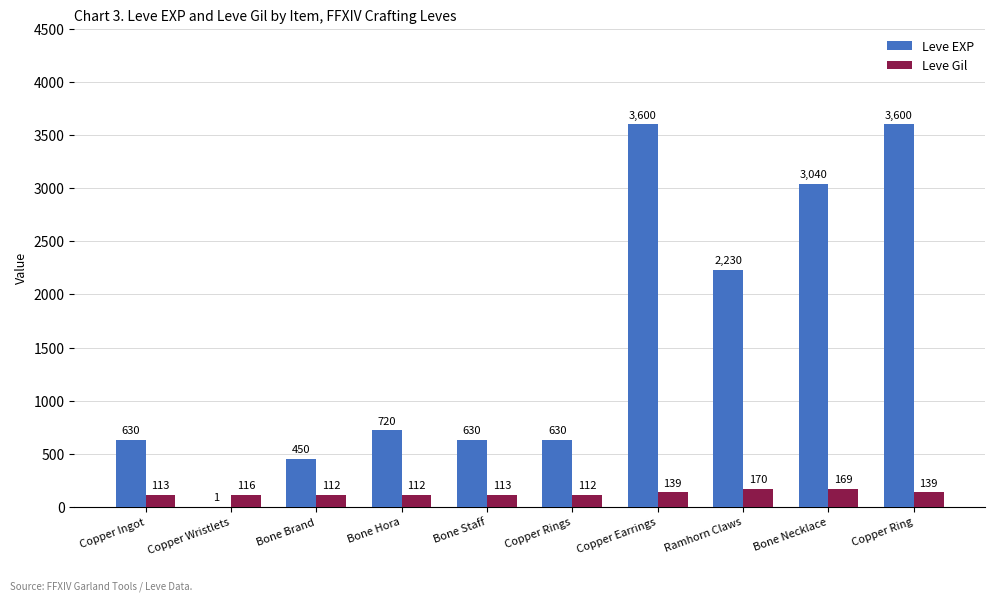

The Leve EXP series shows 630 at Copper Ingot. True or false?

True